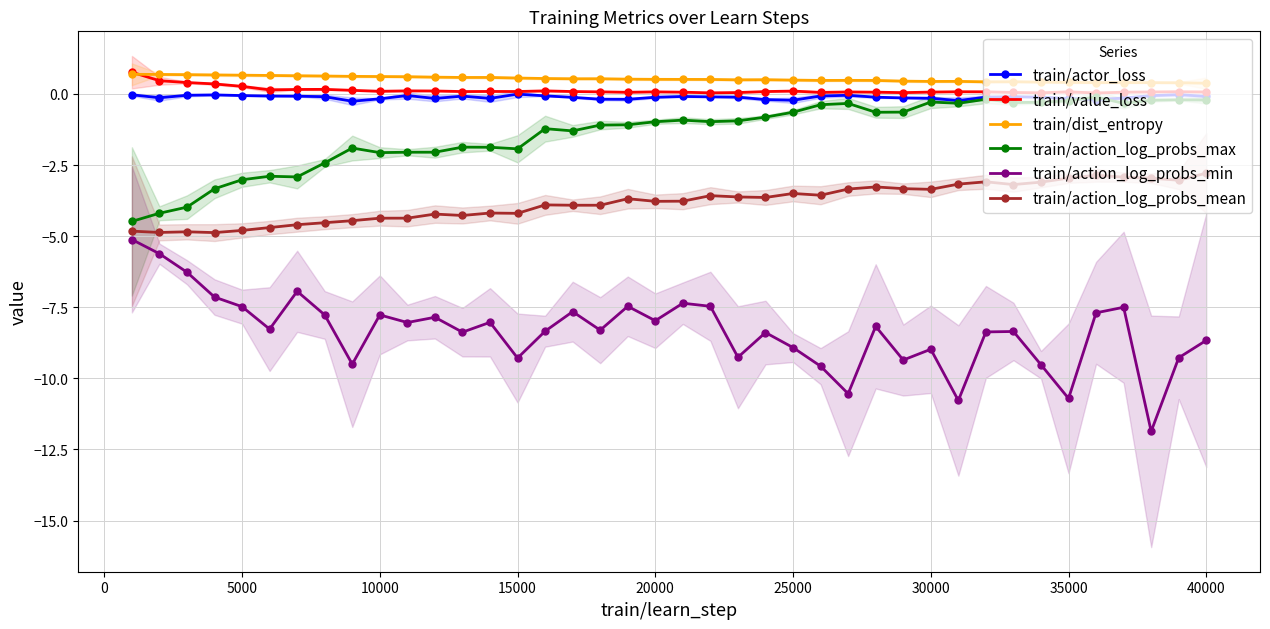

Count the train/dist_entropy values in the range 0 to 1.

40